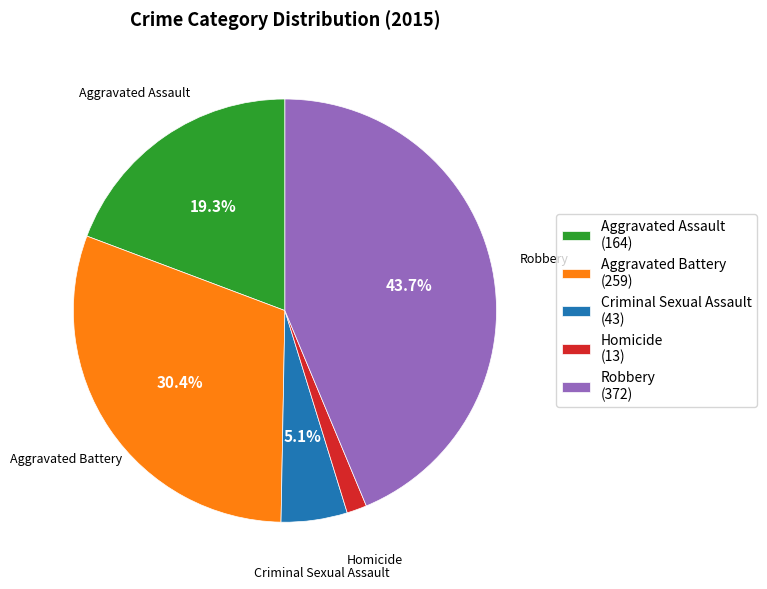

Which category has the smallest portion of the pie?

Homicide